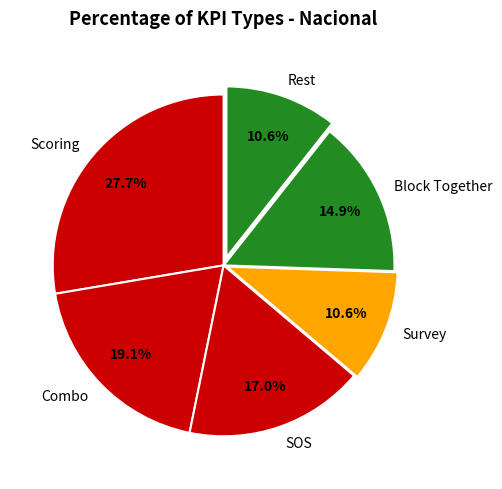

Which category has the biggest portion of the pie?

Scoring